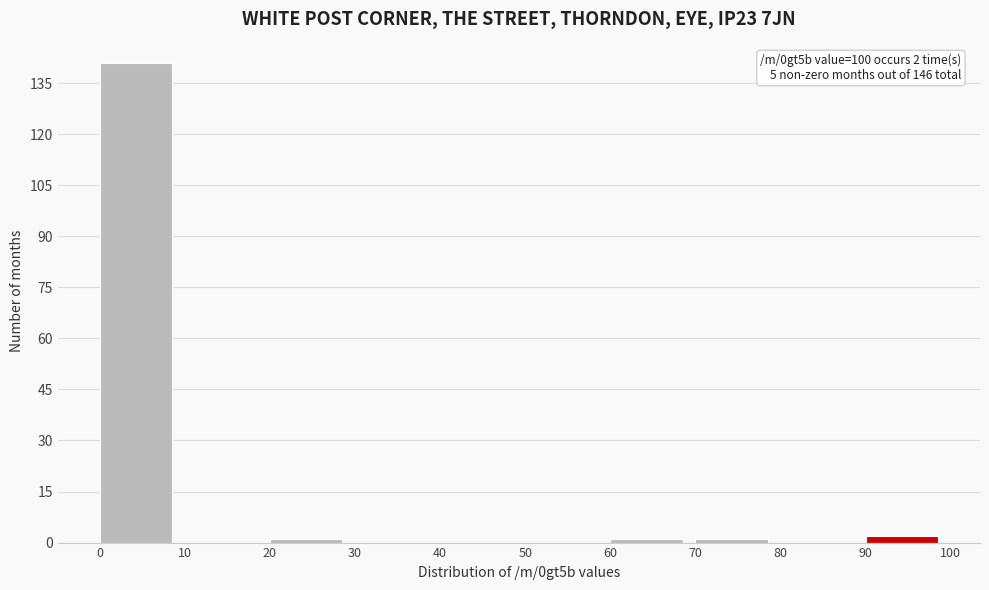

Over which range of the x-axis is the bar tallest?

0 to 10